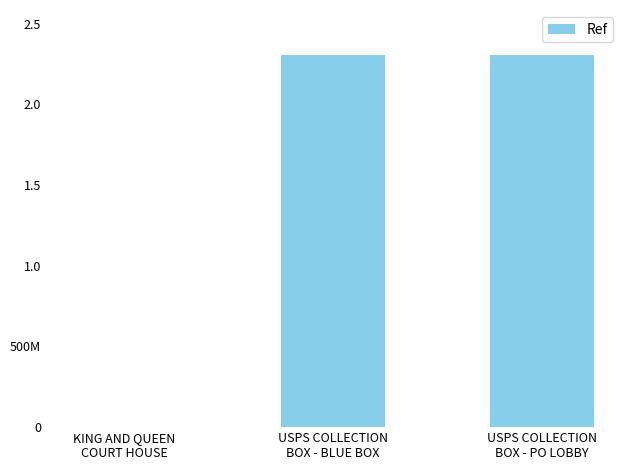

Which category has the lowest value across all series?

KING AND QUEEN
COURT HOUSE